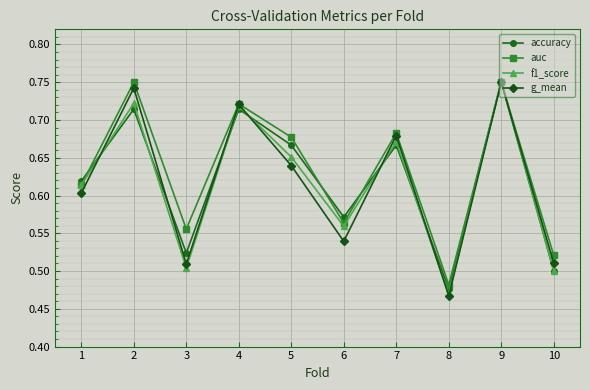

Which label corresponds to the smallest value in the chart?

8